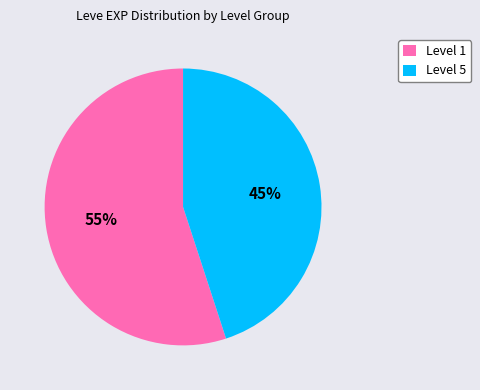

How many slices are in this pie chart?

2